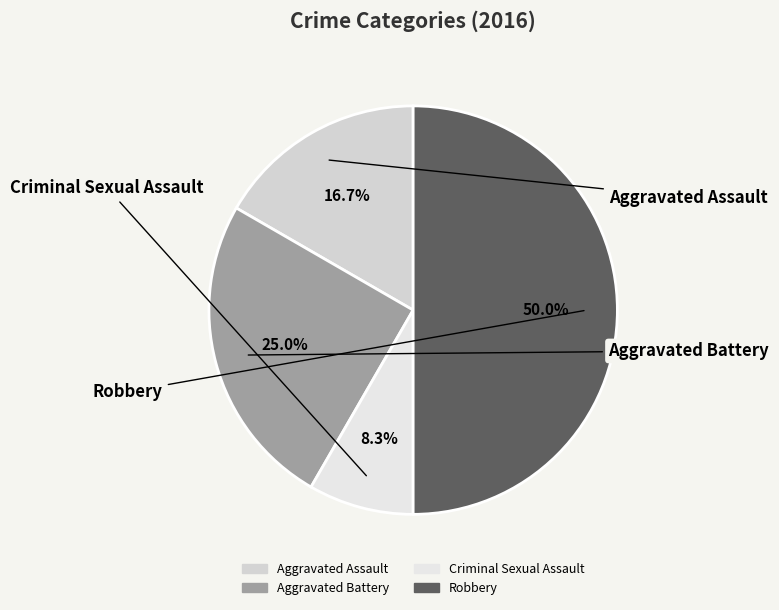

What portion of the pie excludes Aggravated Assault?

83.3%